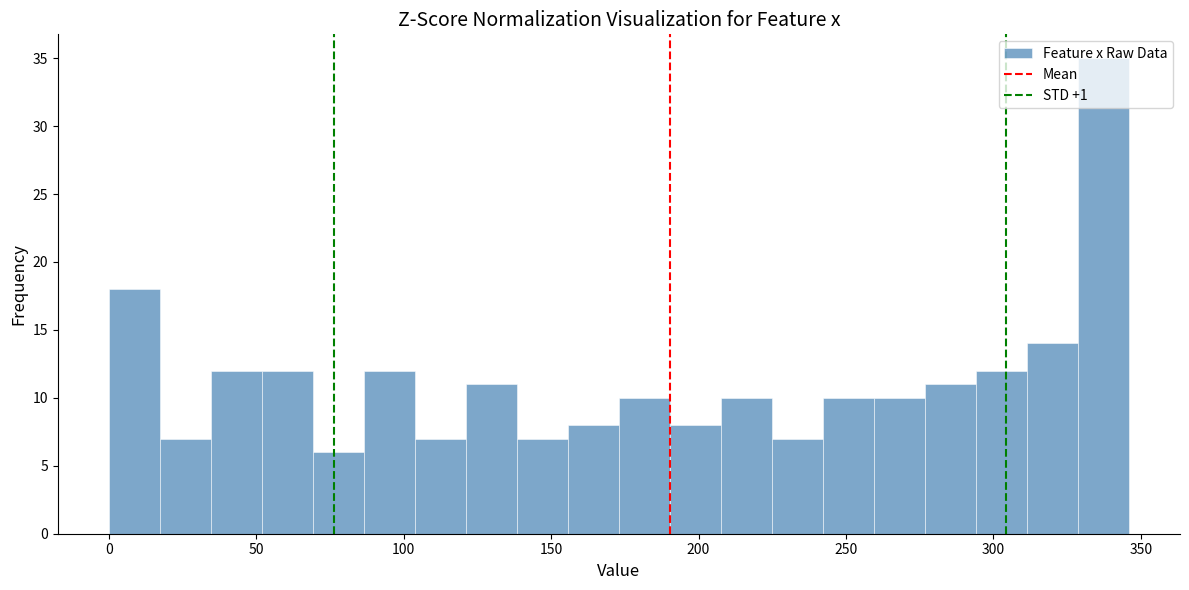

Around what value on the x-axis is the tallest bar? Give the approximate position of its centre, as read against the axis.

335